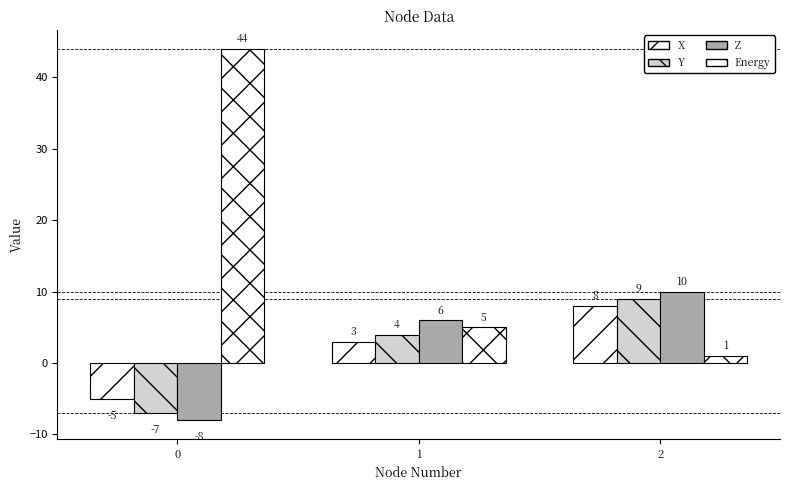

Reading right to left, extract all data points from this chart.

X: 2=8	1=3	0=-5
Y: 2=9	1=4	0=-7
Z: 2=10	1=6	0=-8
Energy: 2=1	1=5	0=44